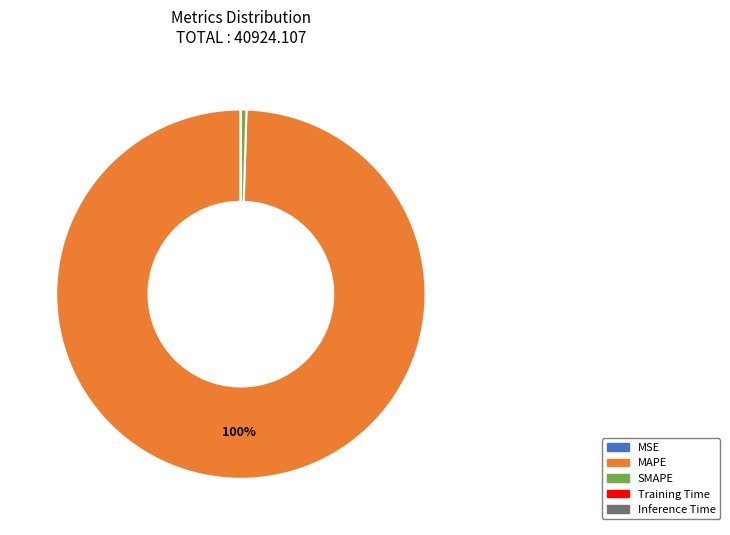

Combined, do MAPE and SMAPE account for over 50%?

Yes